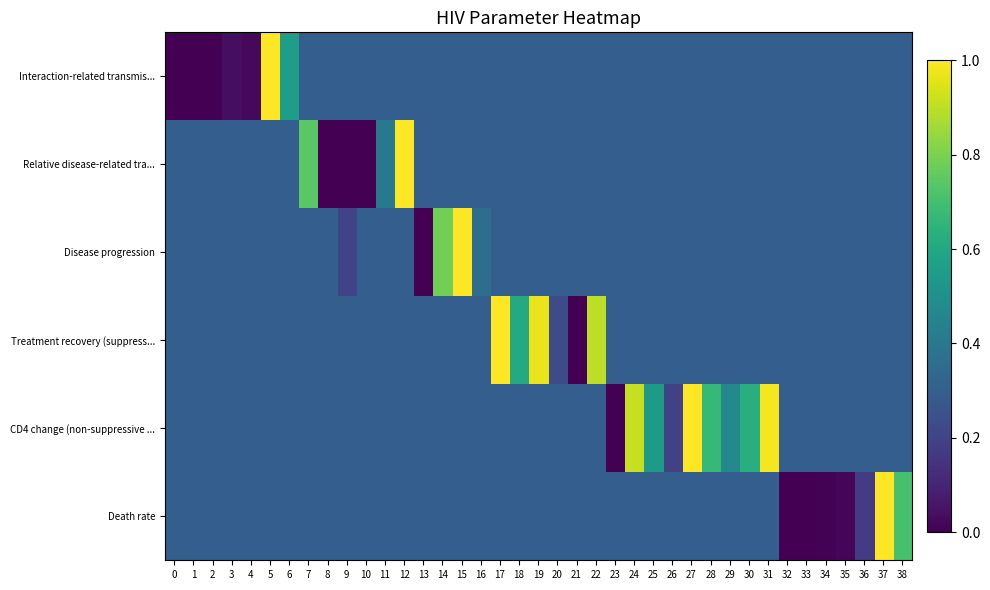

Reading right to left, list all the values displayed in this chart.

Interaction-related transmis...: 38=0.3	37=0.3	36=0.3	35=0.3	34=0.3	33=0.3	32=0.3	31=0.3	30=0.3	29=0.3	28=0.3	27=0.3	26=0.3	25=0.3	24=0.3	23=0.3	22=0.3	21=0.3	20=0.3	19=0.3	18=0.3	17=0.3	16=0.3	15=0.3	14=0.3	13=0.3	12=0.3	11=0.3	10=0.3	9=0.3	8=0.3	7=0.3	6=0.6	5=1.0	4=0.0	3=0.0	2=0.0	1=0.0	0=0.0
Relative disease-related tra...: 38=0.3	37=0.3	36=0.3	35=0.3	34=0.3	33=0.3	32=0.3	31=0.3	30=0.3	29=0.3	28=0.3	27=0.3	26=0.3	25=0.3	24=0.3	23=0.3	22=0.3	21=0.3	20=0.3	19=0.3	18=0.3	17=0.3	16=0.3	15=0.3	14=0.3	13=0.3	12=1.0	11=0.4	10=0.0	9=0.0	8=0.0	7=0.7	6=0.3	5=0.3	4=0.3	3=0.3	2=0.3	1=0.3	0=0.3
Disease progression: 38=0.3	37=0.3	36=0.3	35=0.3	34=0.3	33=0.3	32=0.3	31=0.3	30=0.3	29=0.3	28=0.3	27=0.3	26=0.3	25=0.3	24=0.3	23=0.3	22=0.3	21=0.3	20=0.3	19=0.3	18=0.3	17=0.3	16=0.4	15=1.0	14=0.8	13=0.0	12=0.3	11=0.3	10=0.3	9=0.2	8=0.3	7=0.3	6=0.3	5=0.3	4=0.3	3=0.3	2=0.3	1=0.3	0=0.3
Treatment recovery (suppress...: 38=0.3	37=0.3	36=0.3	35=0.3	34=0.3	33=0.3	32=0.3	31=0.3	30=0.3	29=0.3	28=0.3	27=0.3	26=0.3	25=0.3	24=0.3	23=0.3	22=0.9	21=0.0	20=0.2	19=1.0	18=0.6	17=1.0	16=0.3	15=0.3	14=0.3	13=0.3	12=0.3	11=0.3	10=0.3	9=0.3	8=0.3	7=0.3	6=0.3	5=0.3	4=0.3	3=0.3	2=0.3	1=0.3	0=0.3
CD4 change (non-suppressive ...: 38=0.3	37=0.3	36=0.3	35=0.3	34=0.3	33=0.3	32=0.3	31=1.0	30=0.6	29=0.5	28=0.7	27=1.0	26=0.2	25=0.5	24=0.9	23=0.0	22=0.3	21=0.3	20=0.3	19=0.3	18=0.3	17=0.3	16=0.3	15=0.3	14=0.3	13=0.3	12=0.3	11=0.3	10=0.3	9=0.3	8=0.3	7=0.3	6=0.3	5=0.3	4=0.3	3=0.3	2=0.3	1=0.3	0=0.3
Death rate: 38=0.7	37=1.0	36=0.2	35=0.0	34=0.0	33=0.0	32=0.0	31=0.3	30=0.3	29=0.3	28=0.3	27=0.3	26=0.3	25=0.3	24=0.3	23=0.3	22=0.3	21=0.3	20=0.3	19=0.3	18=0.3	17=0.3	16=0.3	15=0.3	14=0.3	13=0.3	12=0.3	11=0.3	10=0.3	9=0.3	8=0.3	7=0.3	6=0.3	5=0.3	4=0.3	3=0.3	2=0.3	1=0.3	0=0.3